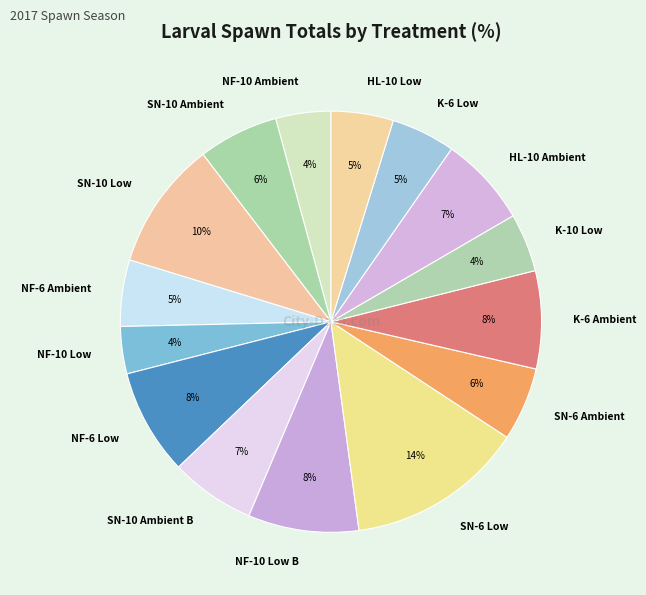

Is it true that SN-10 Ambient B is 7% of the pie?

True